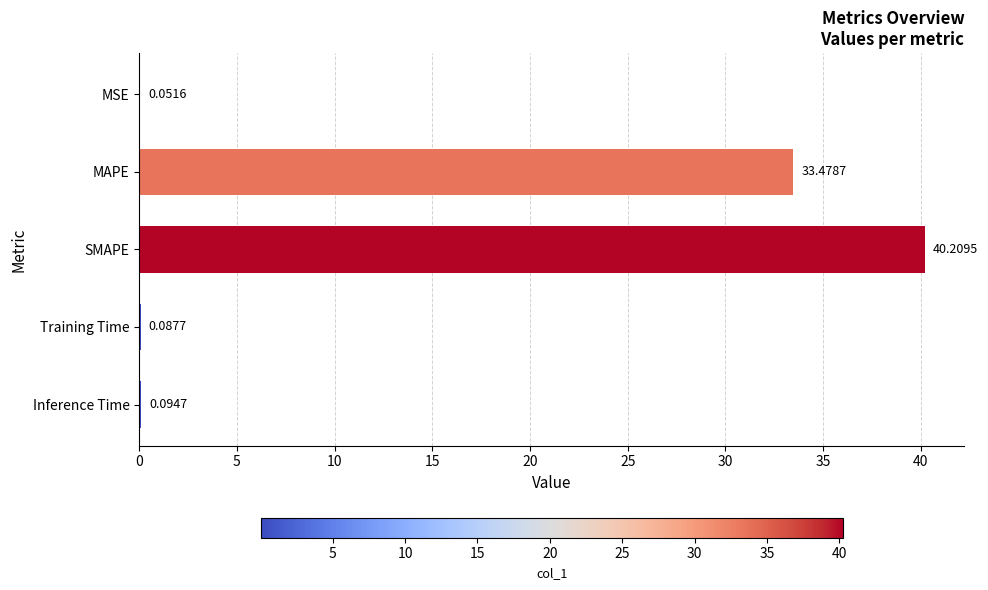

Where is the data nearest to the value 20?

MAPE